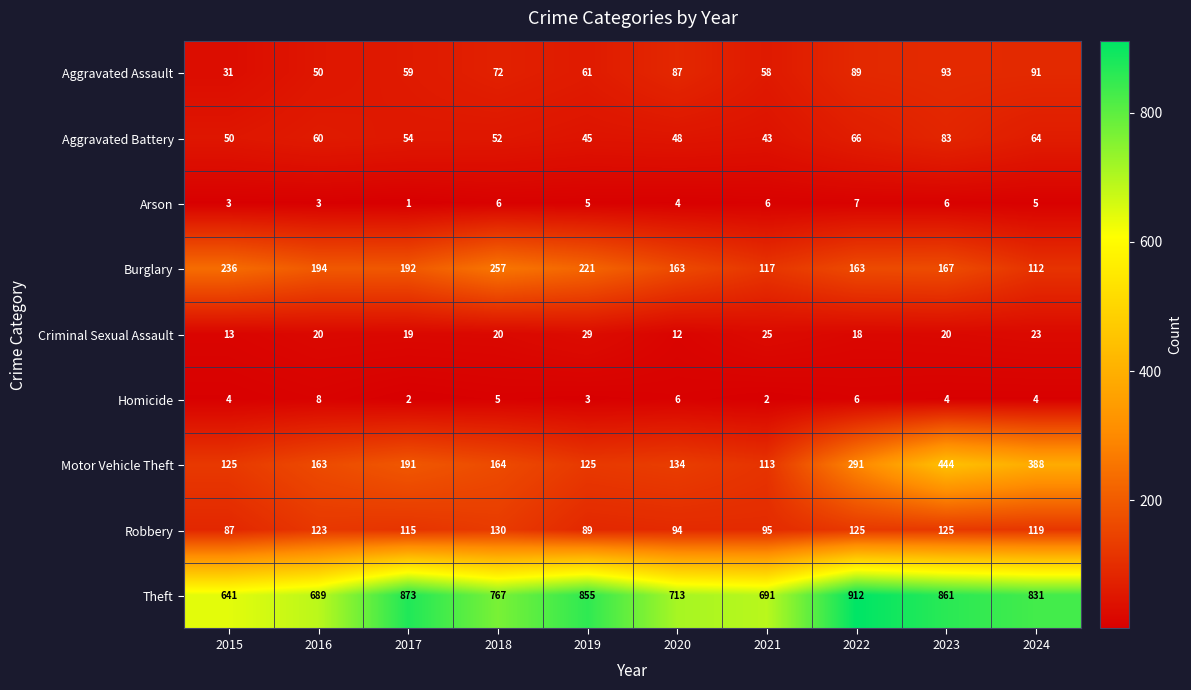

Rank the series by their maximum value, from lowest to highest.

Arson, Homicide, Criminal Sexual Assault, Aggravated Battery, Aggravated Assault, Robbery, Burglary, Motor Vehicle Theft, Theft